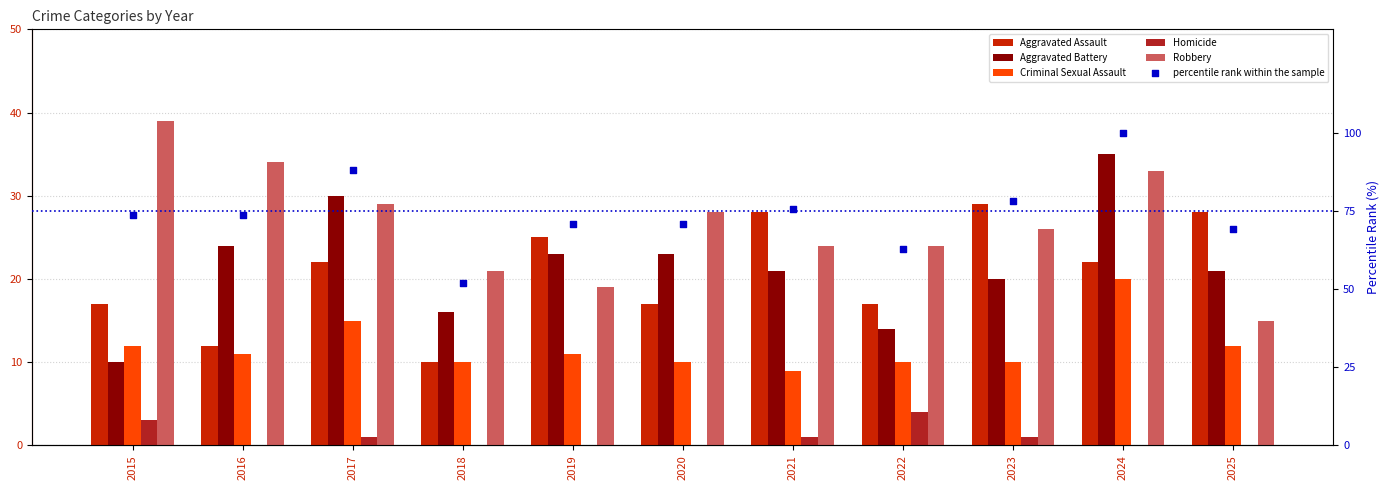

At how many categories does at least one series exceed 48?

11